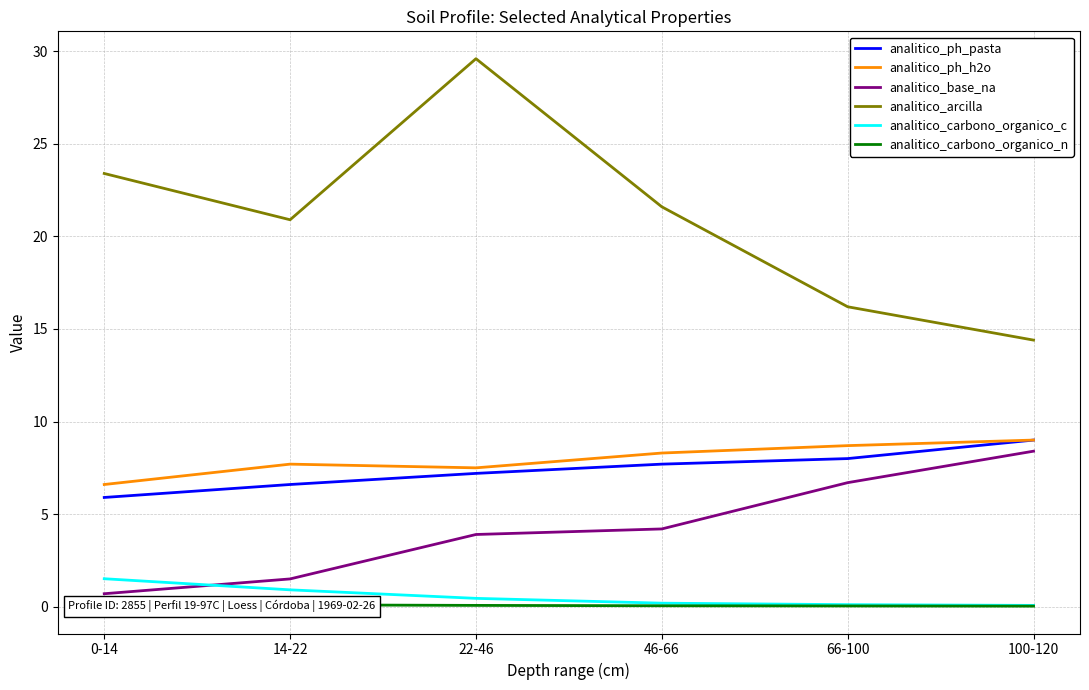

How many distinct data groups are displayed?

6